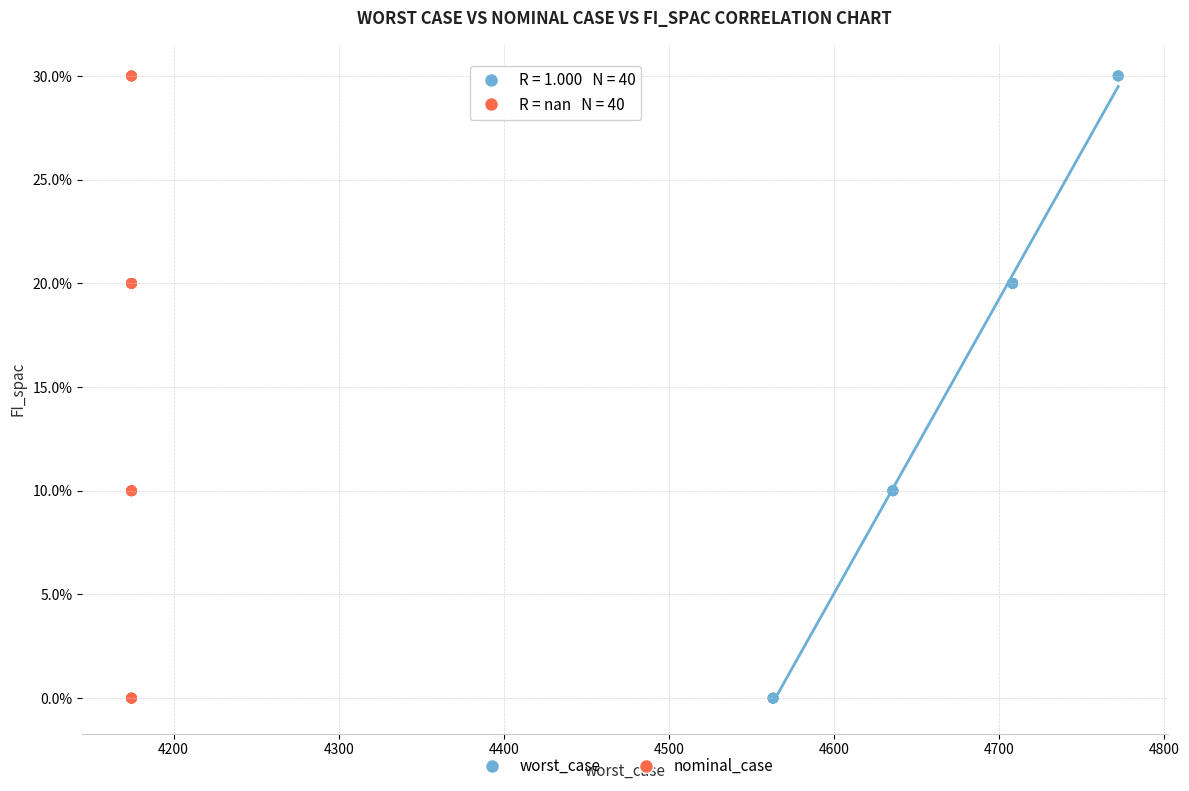

What are all the series names shown in the legend?

worst_case, nominal_case